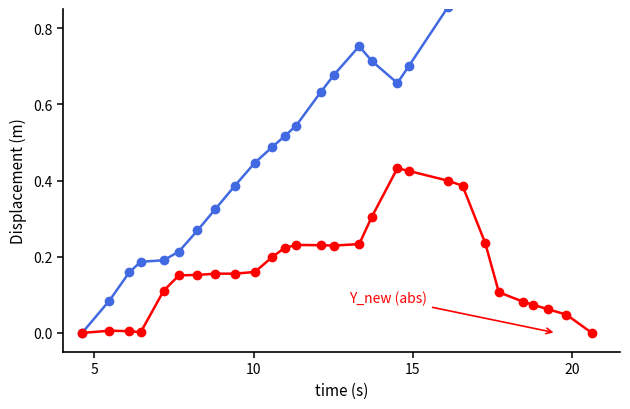

Rank the series by their average value, from highest to lowest.

X (offset), Y_new (abs)